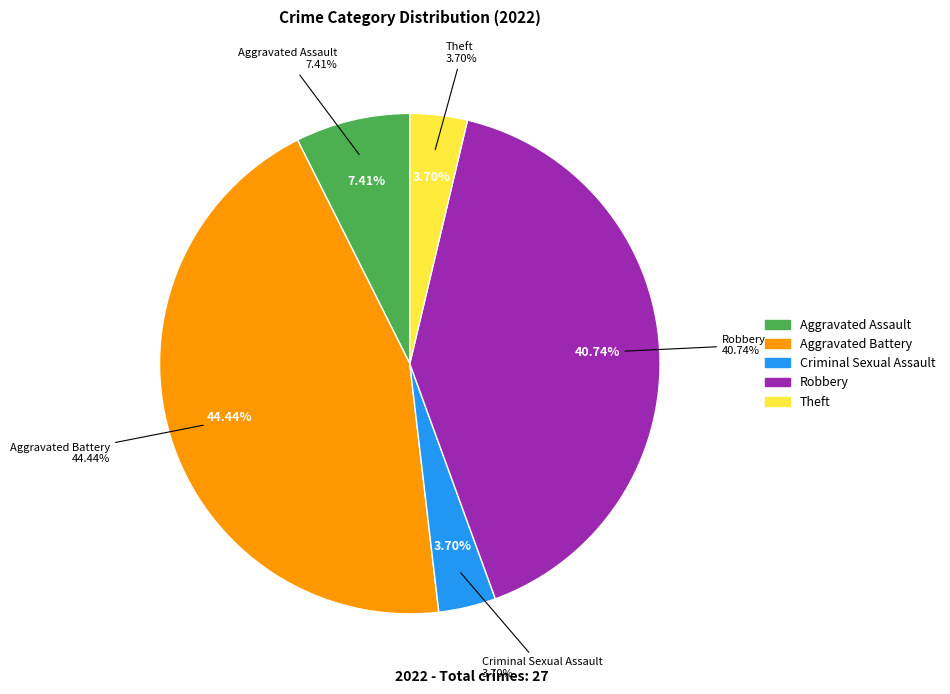

The Aggravated Battery slice represents 54% of the pie. True or false?

False